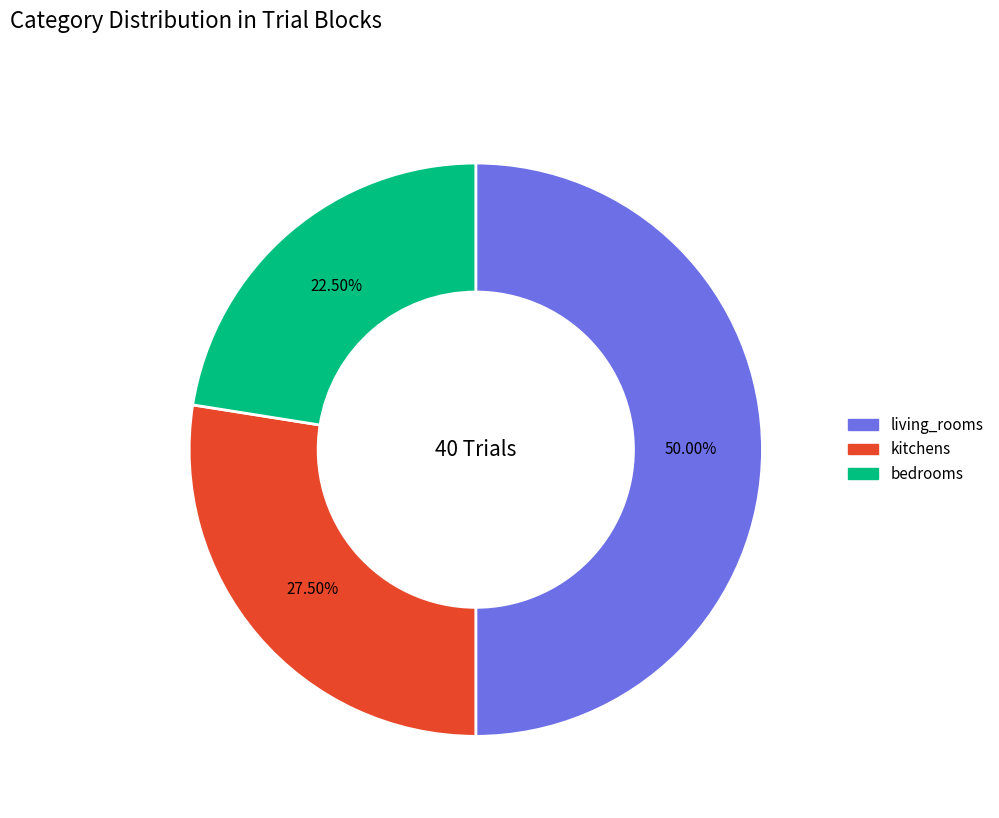

What percentage do kitchens and living_rooms together represent?

77.5%